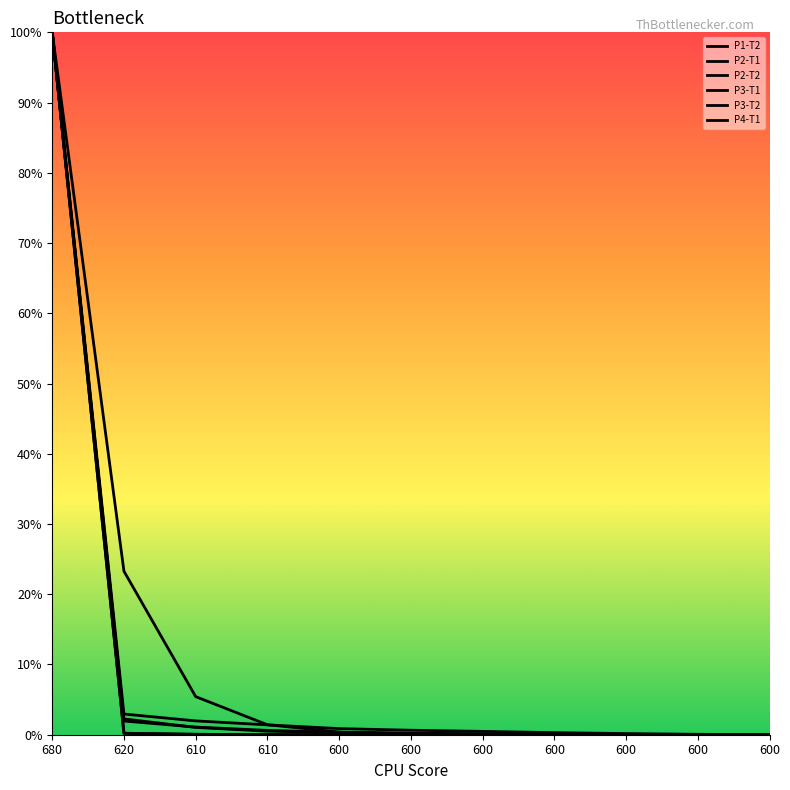

True or false: P2-T1 has a value of 0.3 at 620.

False